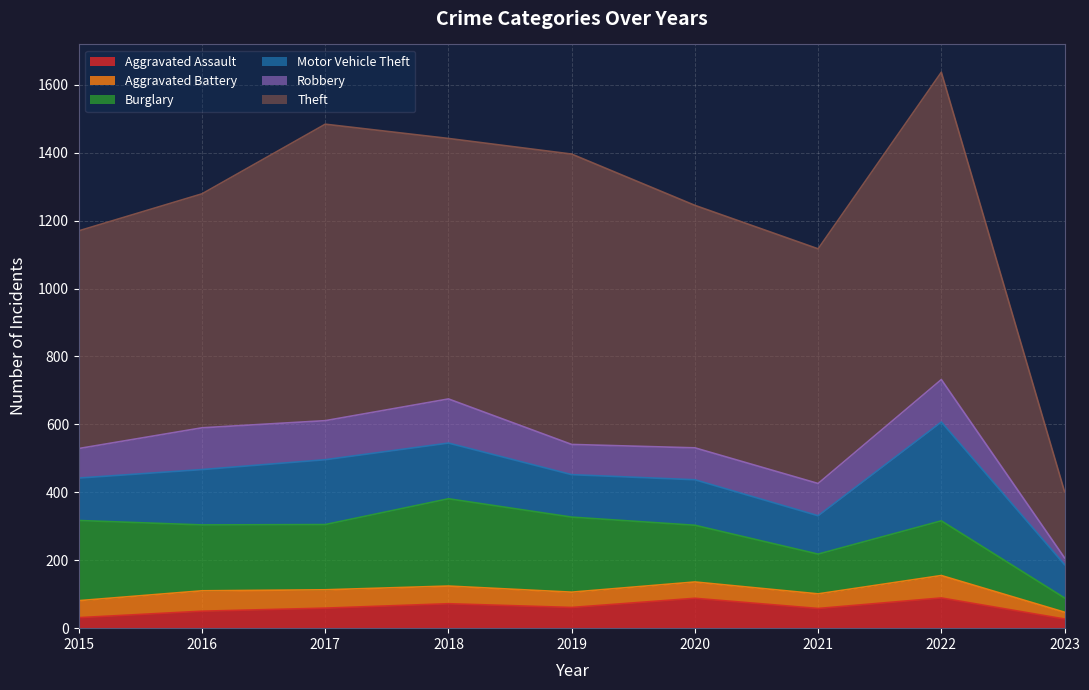

After their last crossing, which series has the higher values: Robbery or Aggravated Assault?

Aggravated Assault